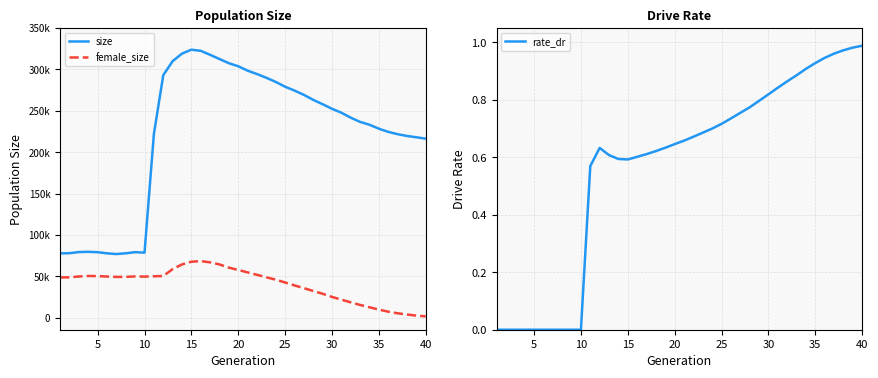

Reading left to right, list all the values displayed in this chart.

size: 77913.0	78137.0	79479.0	79795.0	79319.0	77968.0	77095.0	78013.0	79362.0	78780.0	222022.0	293087.0	309983.0	319096.0	323807.0	322433.0	317616.0	312531.0	307490.0	303816.0	298479.0	294403.0	289876.0	284888.0	279088.0	274440.0	269284.0	263203.0	257969.0	252476.0	247714.0	241720.0	236624.0	233194.0	228431.0	224593.0	221799.0	219663.0	218051.0	216412.0
female_size: 48888.0	49005.0	50008.0	50607.0	50455.0	49952.0	49482.0	49543.0	50090.0	49852.0	50247.0	50580.0	58907.0	64565.0	67823.0	68559.0	67083.0	64535.0	60684.0	57868.0	54955.0	52021.0	48976.0	46186.0	42724.0	39213.0	35925.0	32482.0	29140.0	25334.0	22030.0	18746.0	15656.0	12838.0	9964.0	7530.0	5575.0	4048.0	2764.0	1830.0
rate_dr: 0.0	0.0	0.0	0.0	0.0	0.0	0.0	0.0	0.0	0.0	0.6	0.6	0.6	0.6	0.6	0.6	0.6	0.6	0.6	0.6	0.7	0.7	0.7	0.7	0.7	0.7	0.8	0.8	0.8	0.8	0.8	0.9	0.9	0.9	0.9	0.9	1.0	1.0	1.0	1.0